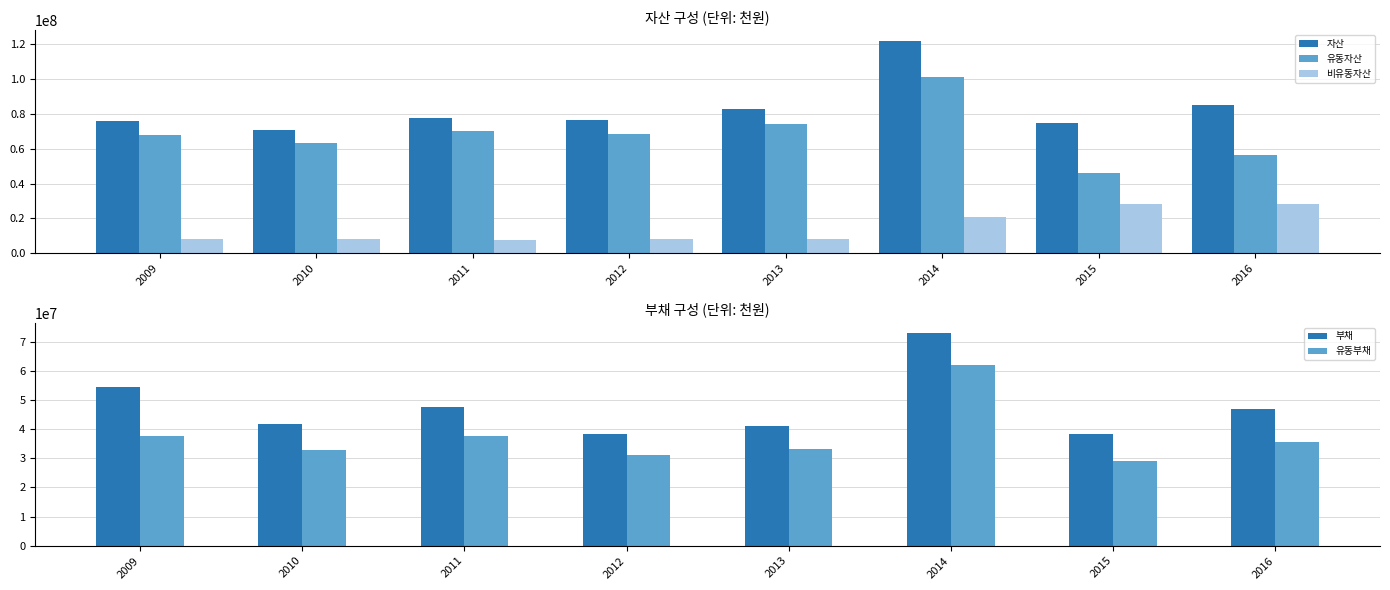

What is the maximum value for 부채?

72934773